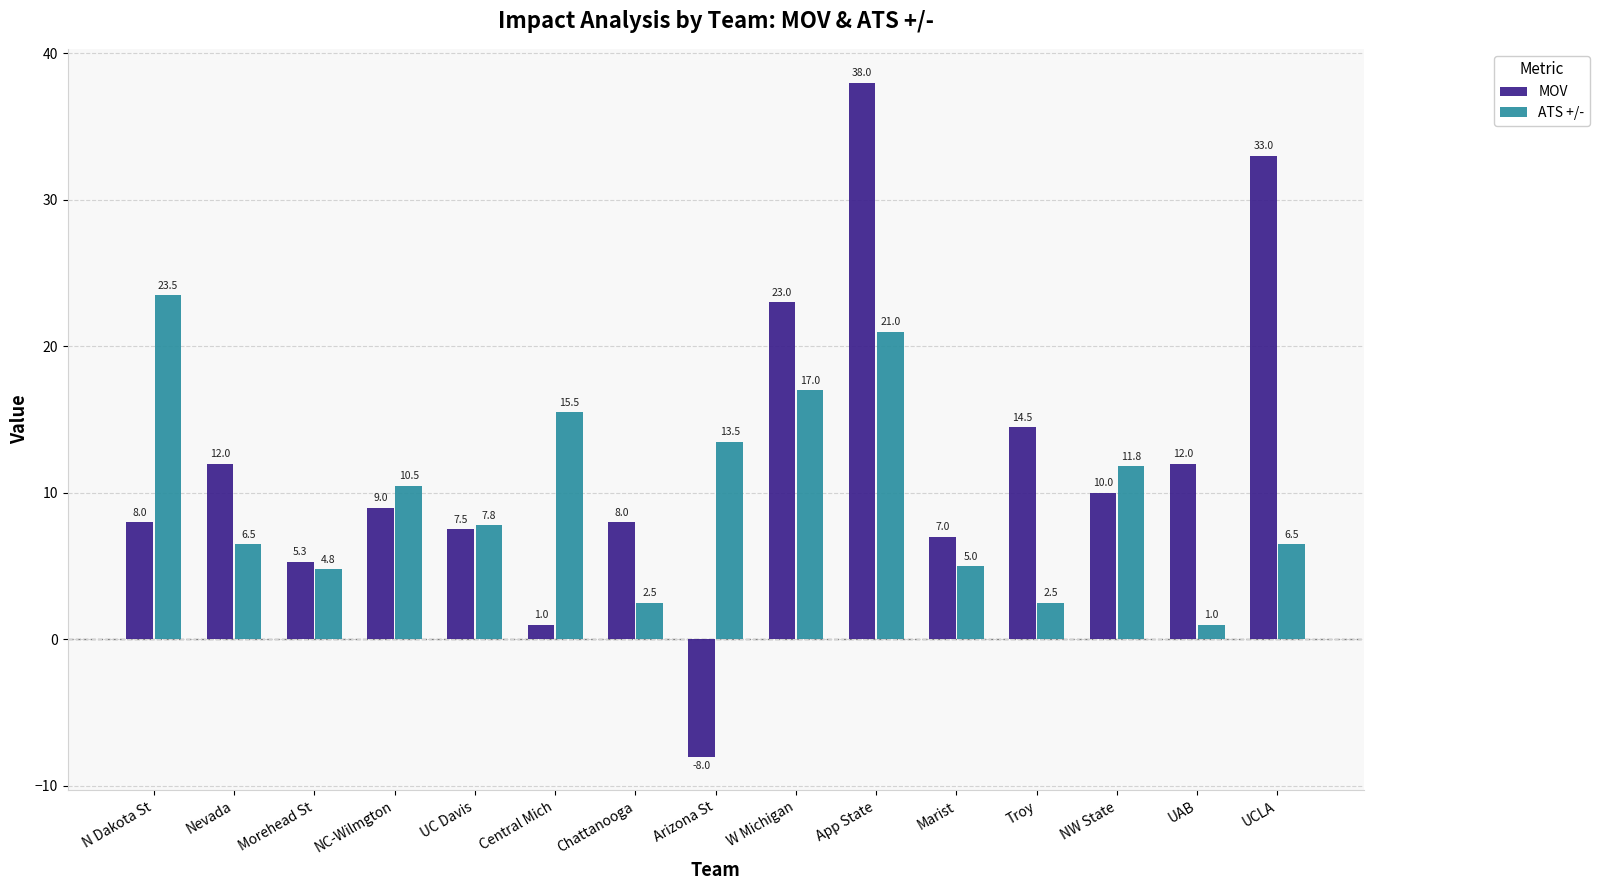

Reading left to right, transcribe all the data shown in this chart.

MOV: N Dakota St=8.0	Nevada=12.0	Morehead St=5.3	NC-Wilmgton=9.0	UC Davis=7.5	Central Mich=1.0	Chattanooga=8.0	Arizona St=-8.0	W Michigan=23.0	App State=38.0	Marist=7.0	Troy=14.5	NW State=10.0	UAB=12.0	UCLA=33.0
ATS +/-: N Dakota St=23.5	Nevada=6.5	Morehead St=4.8	NC-Wilmgton=10.5	UC Davis=7.8	Central Mich=15.5	Chattanooga=2.5	Arizona St=13.5	W Michigan=17.0	App State=21.0	Marist=5.0	Troy=2.5	NW State=11.8	UAB=1.0	UCLA=6.5